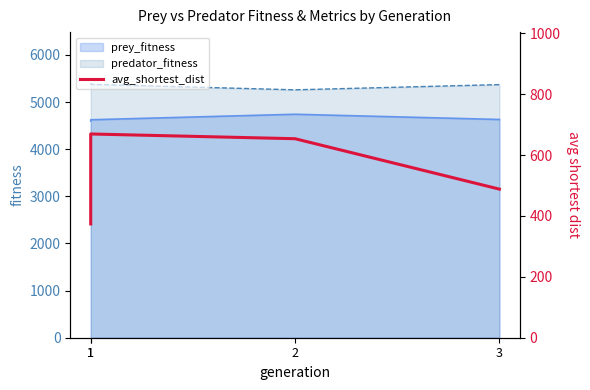

Does the chart display data point markers on the line(s)?

No